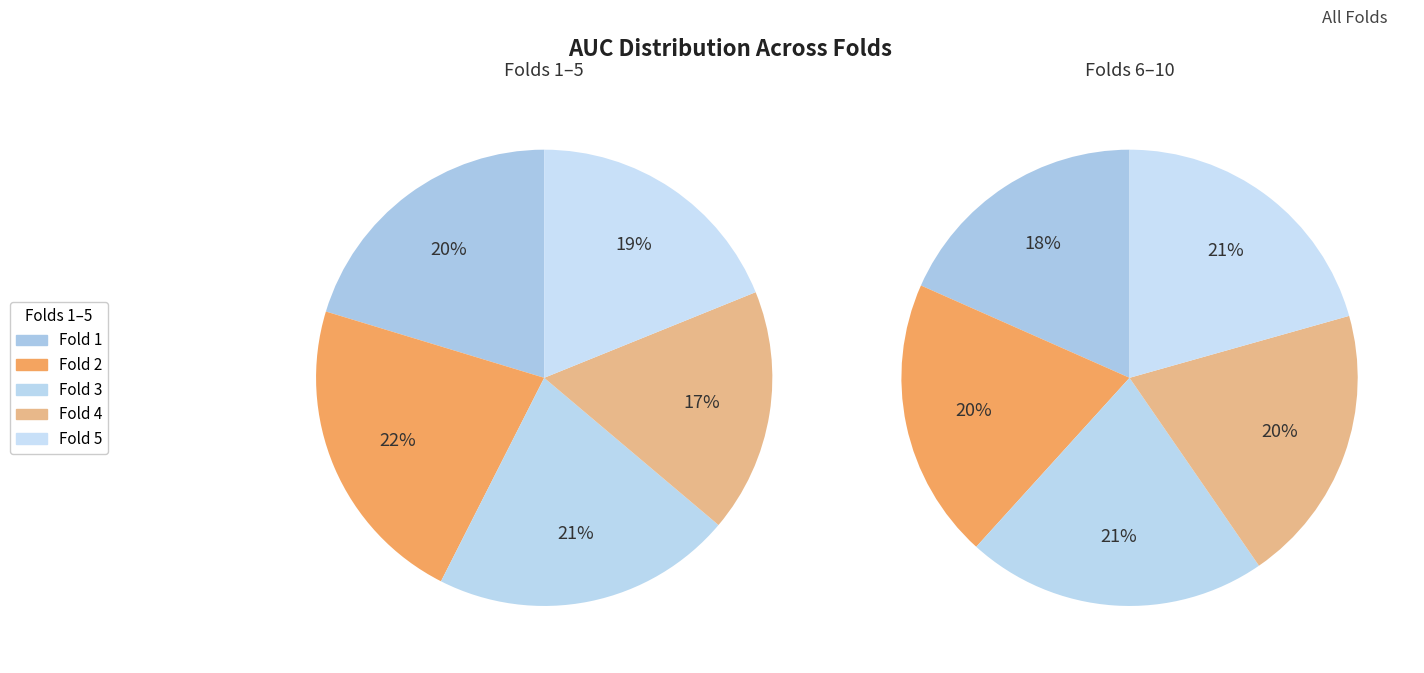

Count the number of slices in the pie.

10